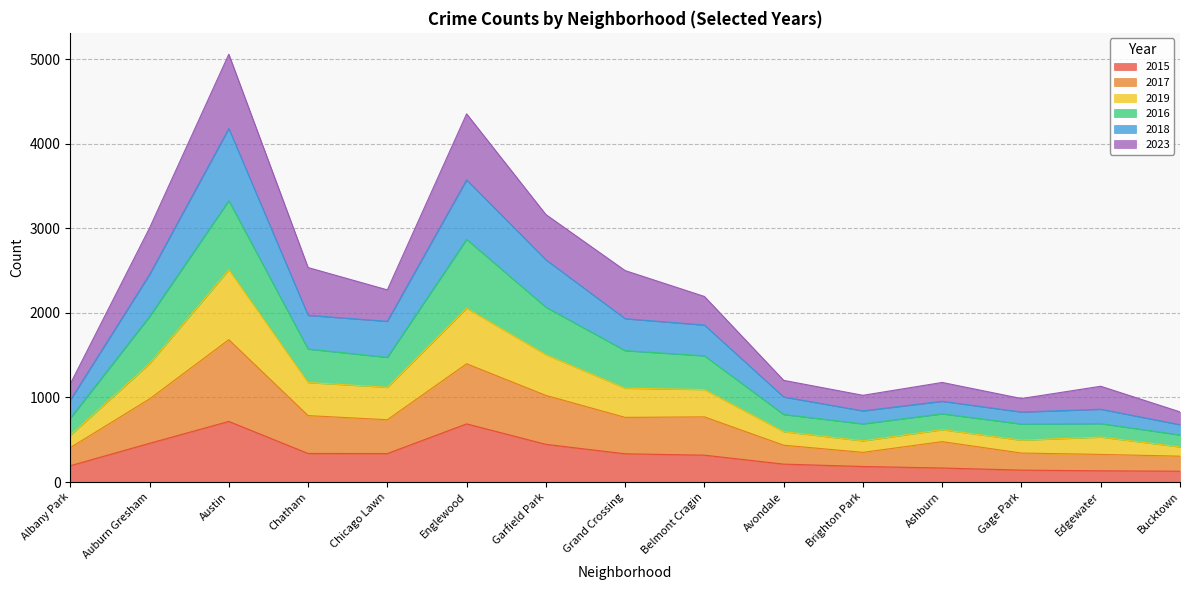

The value of 2015 at Edgewater is 133. True or false?

True